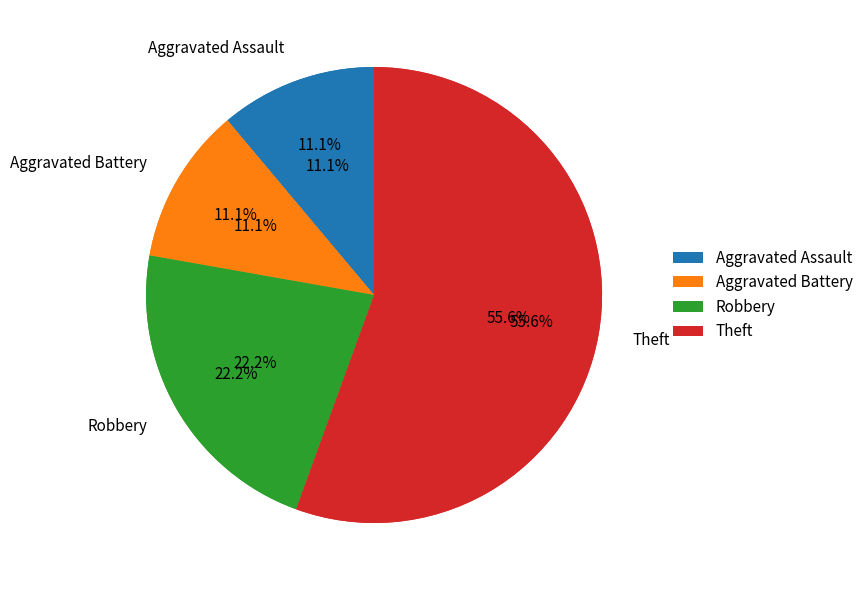

Is it true that Robbery is 33% of the pie?

False